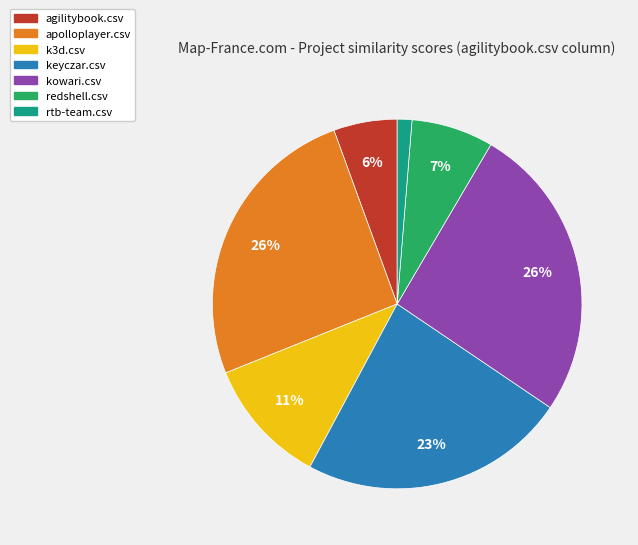

What percentage is the apolloplayer.csv slice, to the nearest percent?

26%